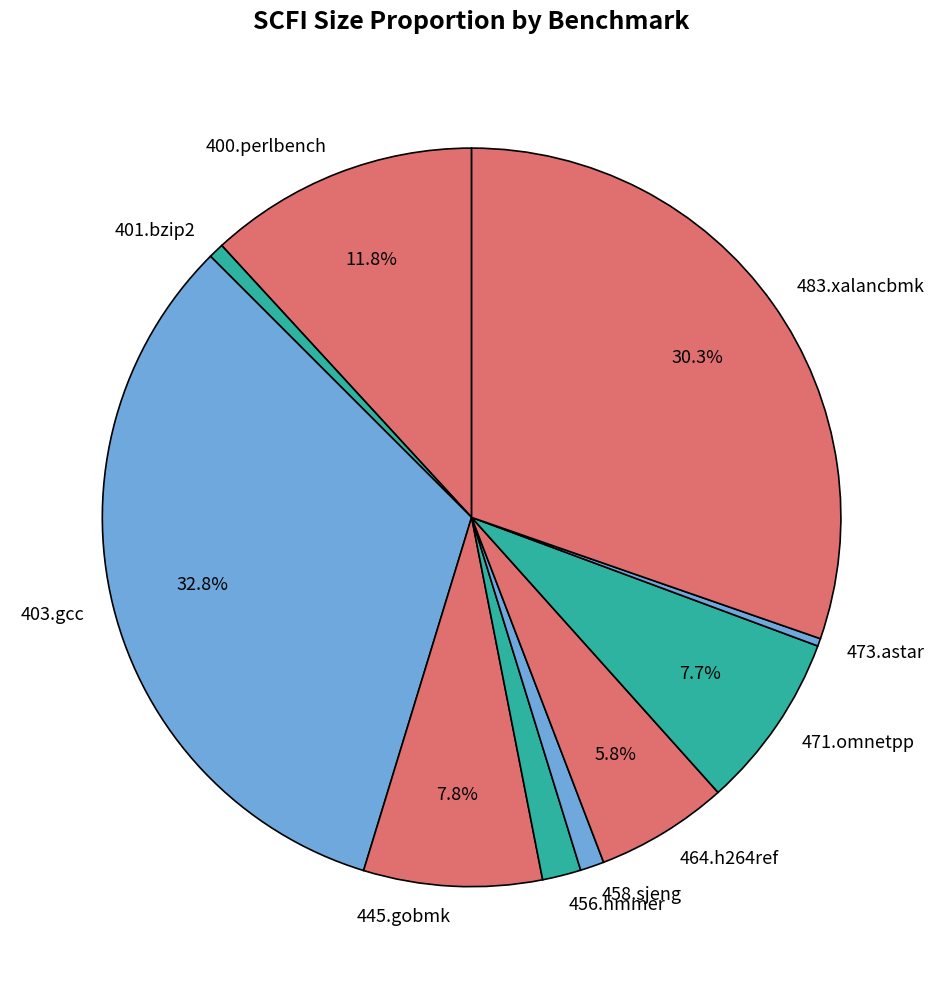

Is the sum of 464.h264ref and 401.bzip2 greater than half?

No